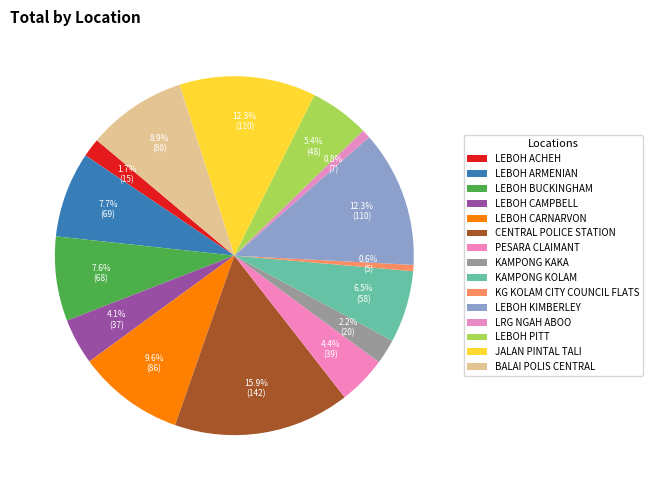

How many segments does this pie chart have?

15